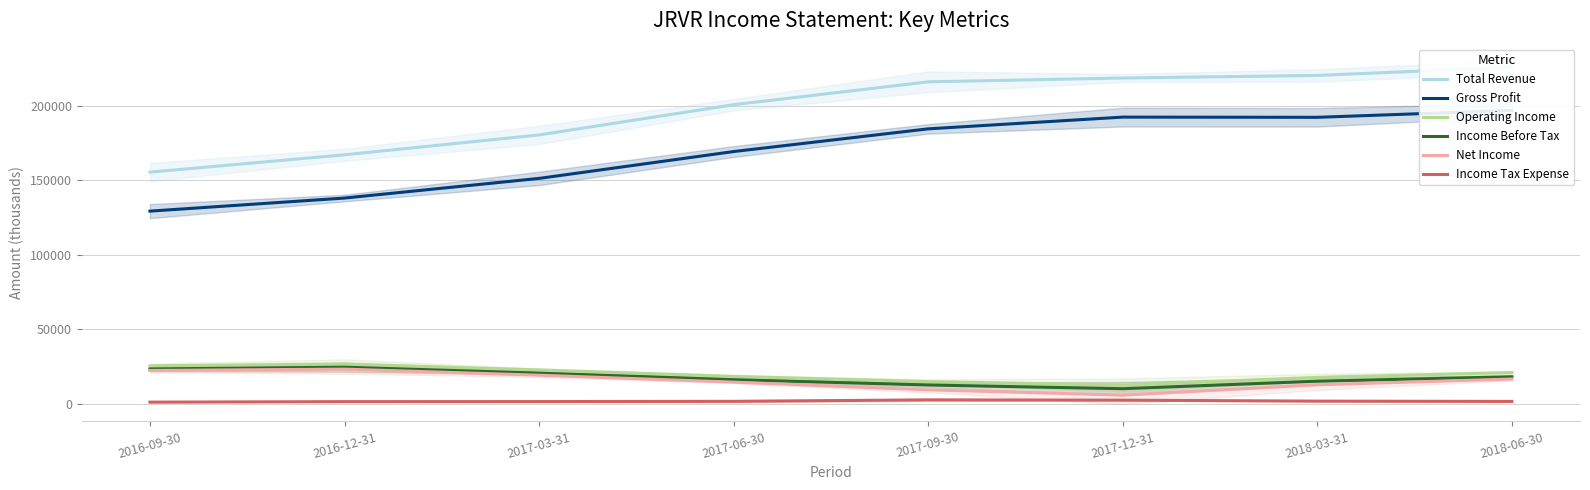

Which category has the highest value in the Income Before Tax series?

2016-12-31